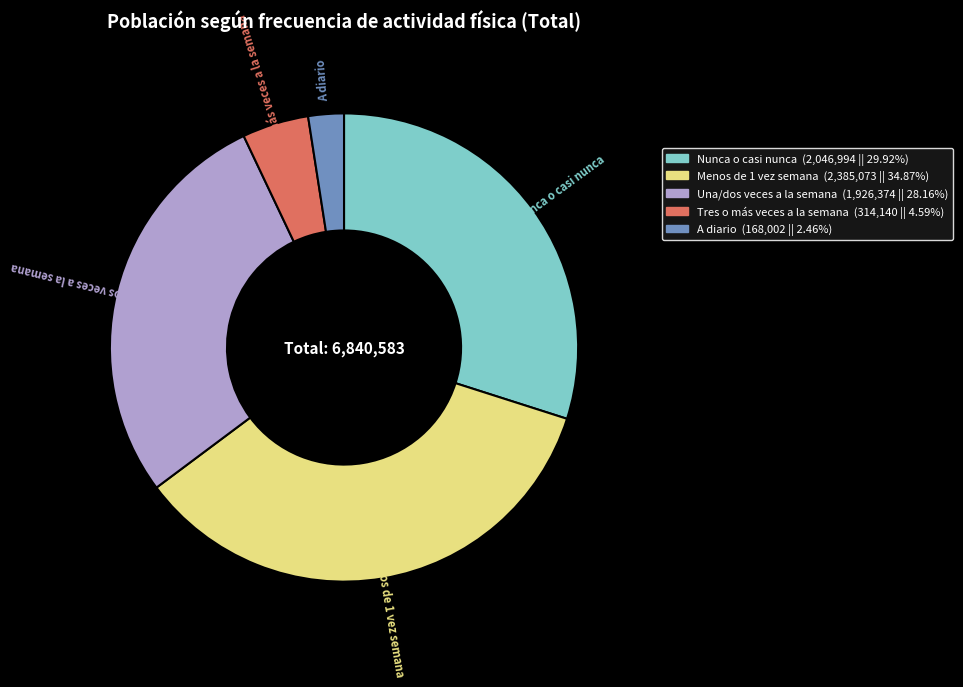

Does A diario (168,002 || 2.46%) represent more than half of the total?

No